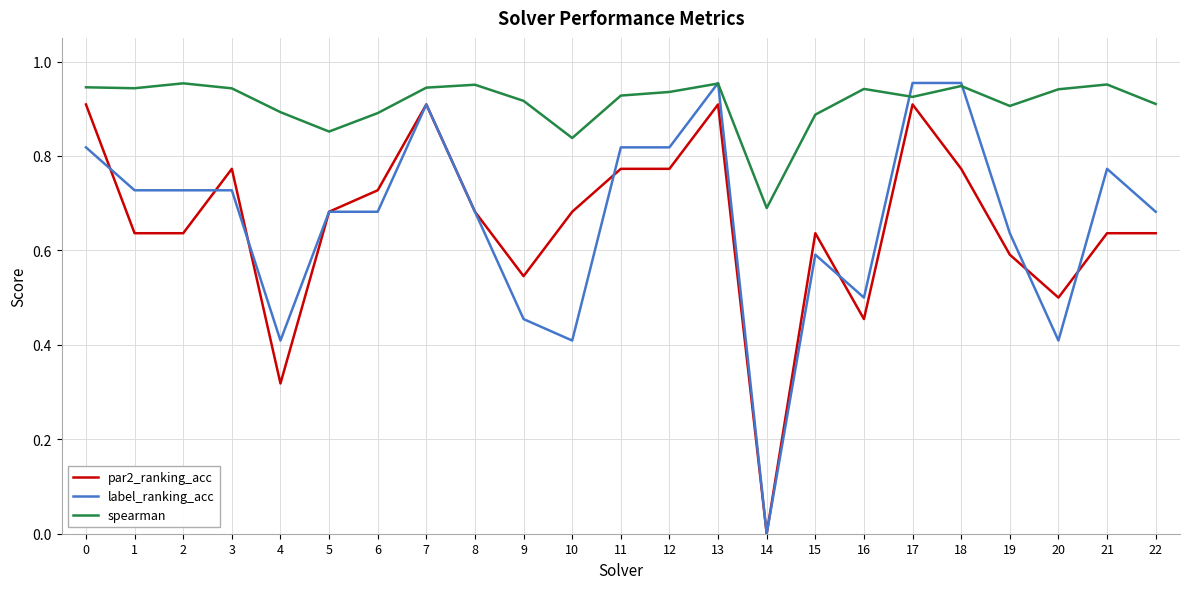

Which category has the lowest value in the label_ranking_acc series?

14